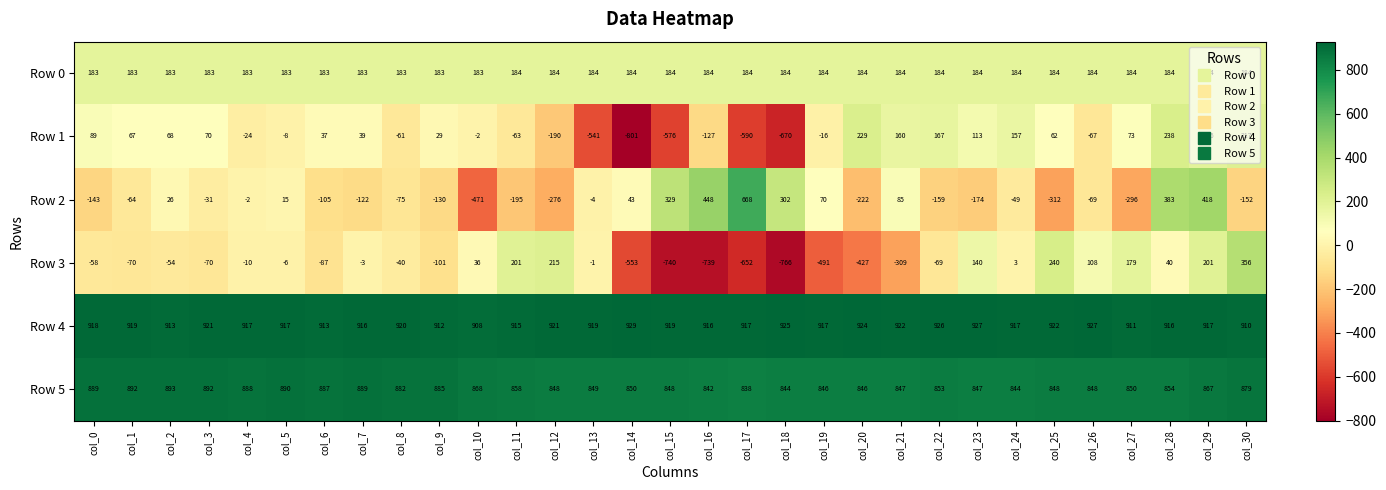

Which label corresponds to the smallest value in the chart?

col_14